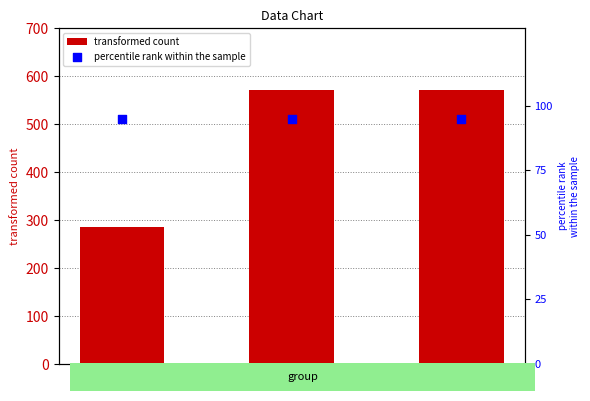

Which series has the widest spread of Y values?

transformed count